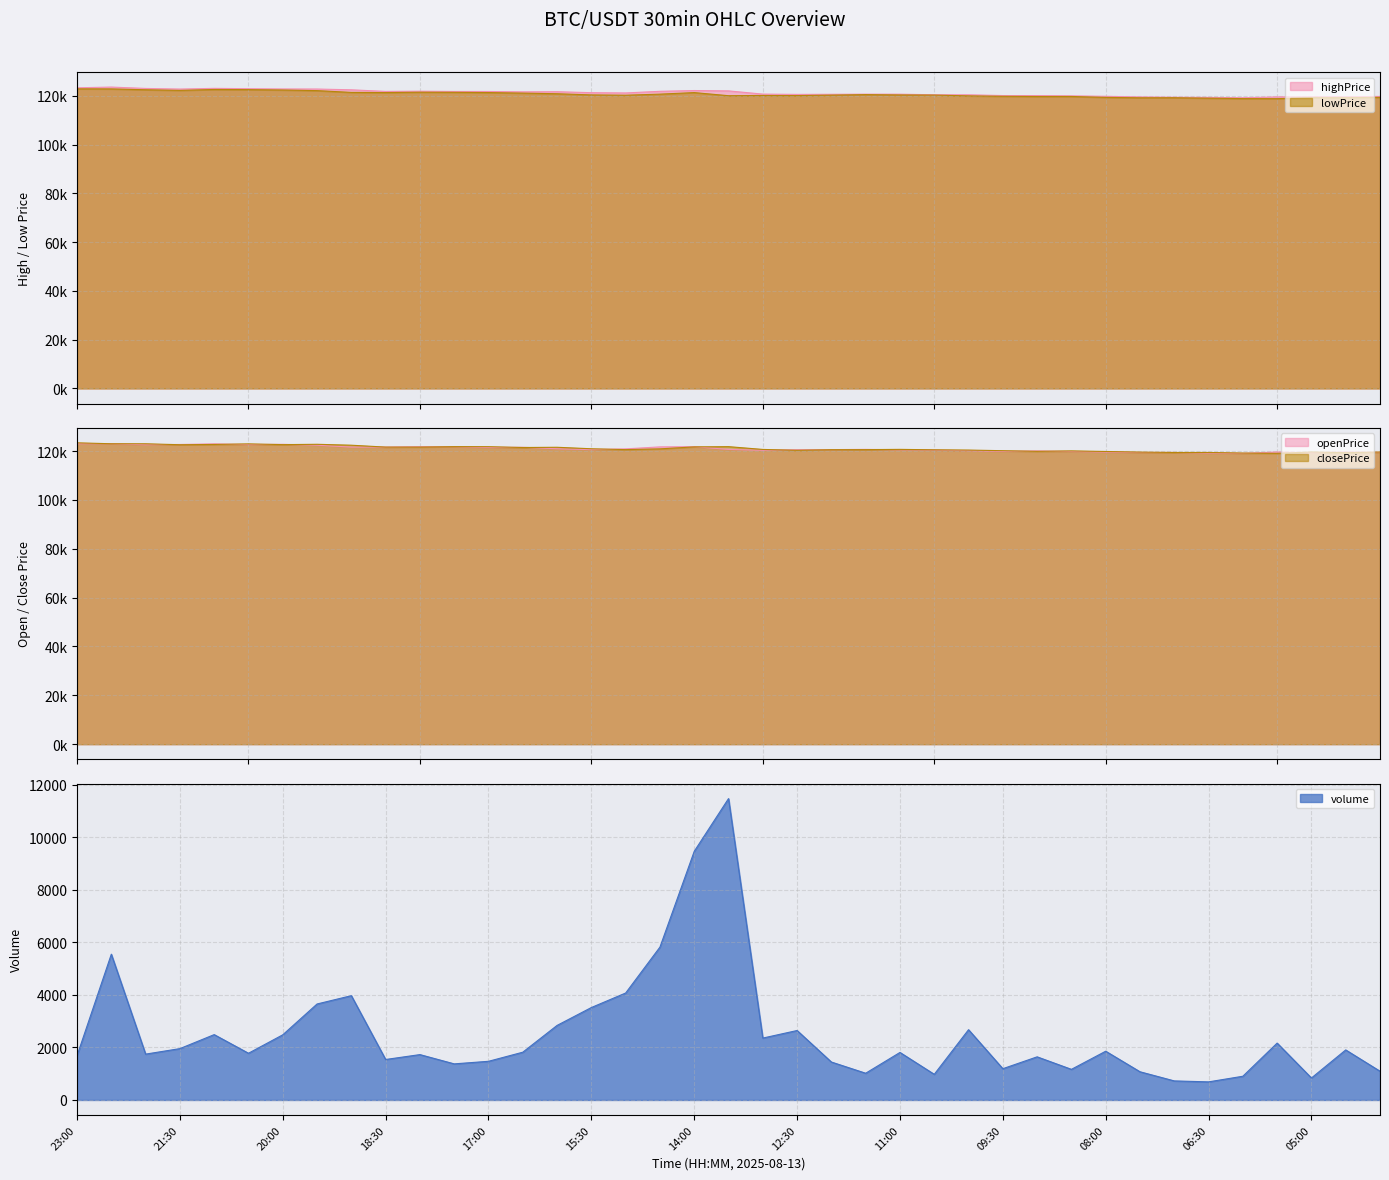

What is the minimum value for openPrice?

119050.1